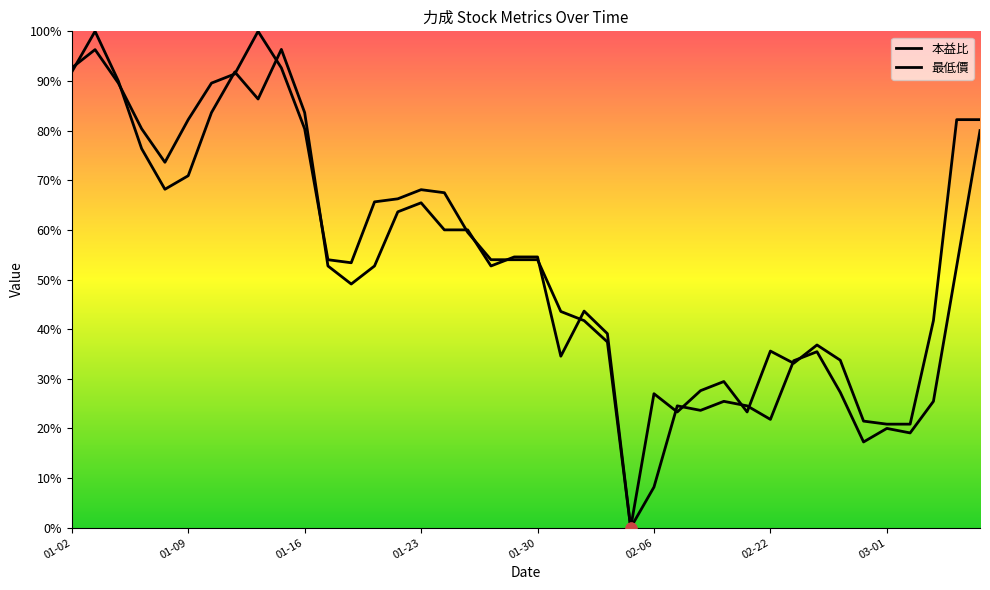

Which series contains the highest Y value?

本益比